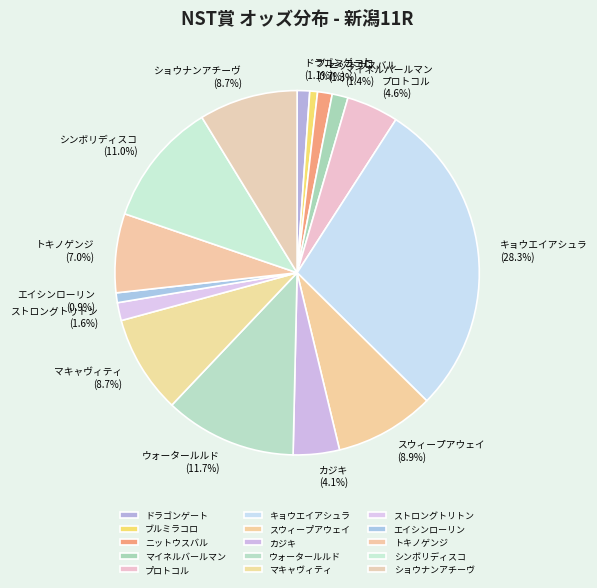

Is there a majority slice in this chart?

No